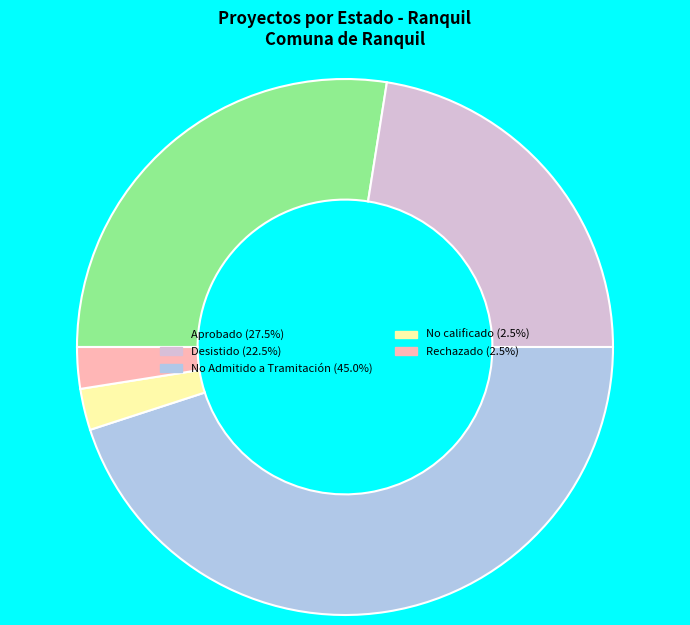

Does any single category account for the majority?

No